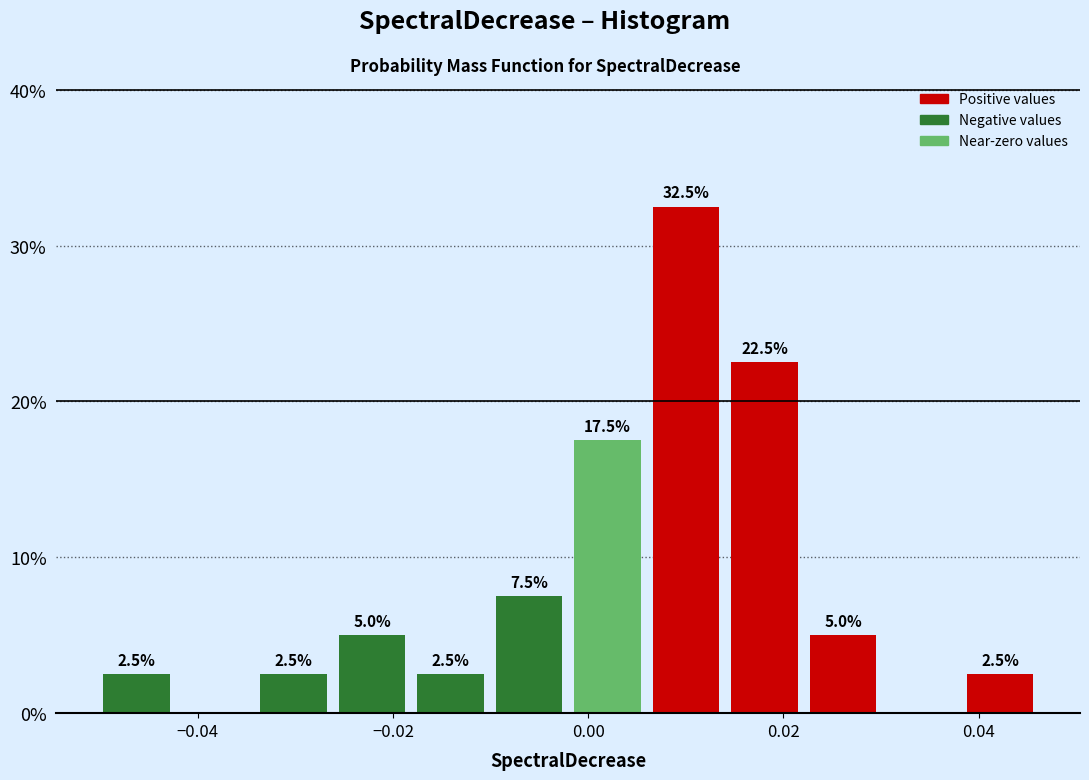

Over which range of the x-axis is the bar tallest?

0.006 to 0.014